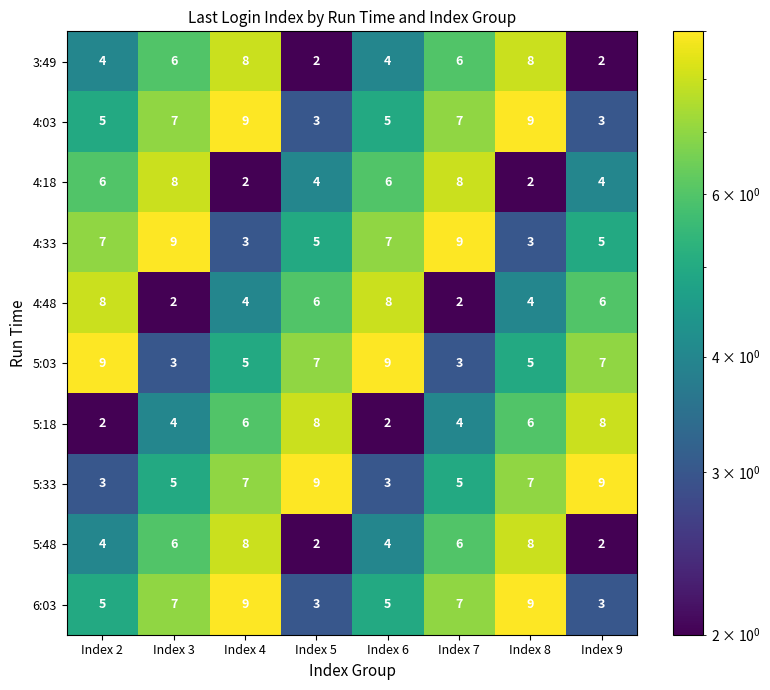

How many 4:33 values are between 5 and 9?

6